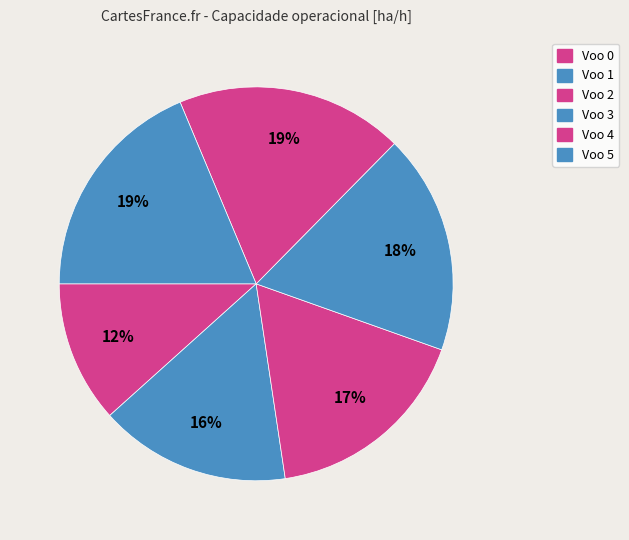

How many segments does this pie chart have?

6